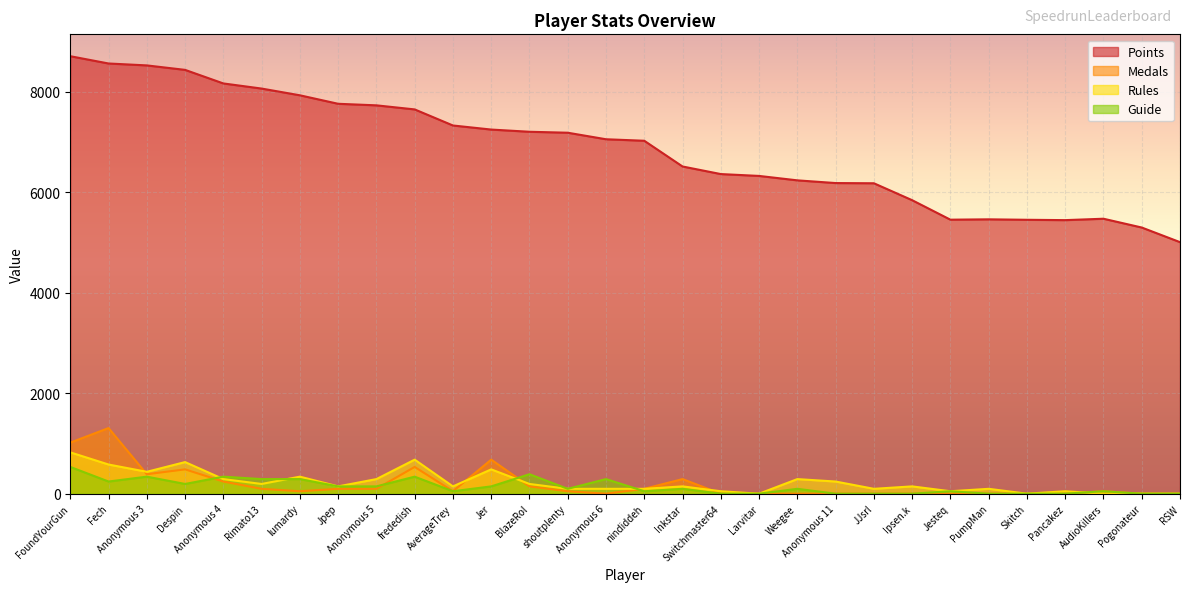

What is the total value across all series at Anonymous 4?

9036.8